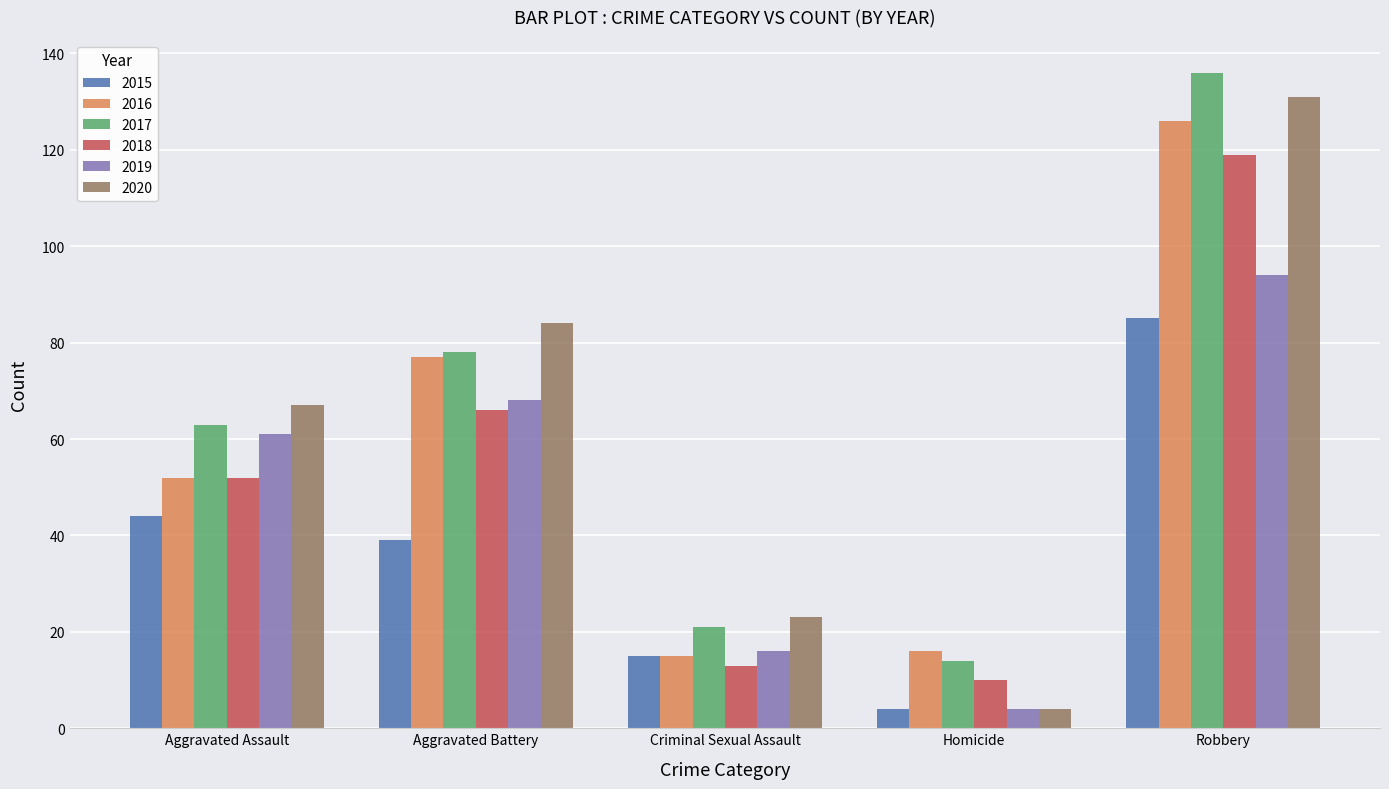

What is the sum of the 2019 values at Robbery and Aggravated Assault?

155